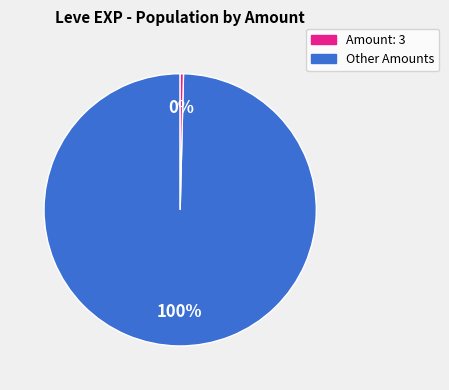

To the nearest percent, what is the average slice percentage?

50%